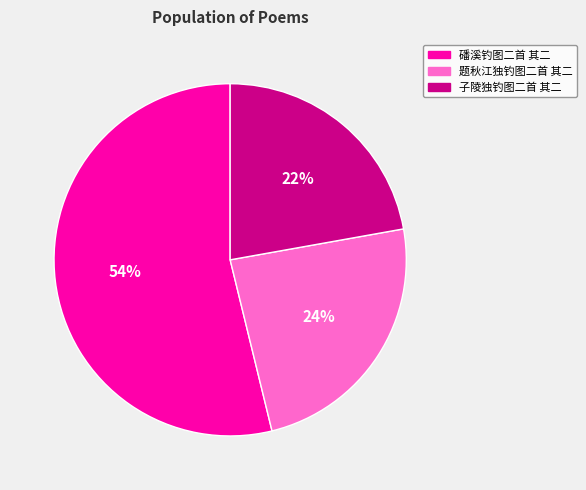

Count the number of slices in the pie.

3